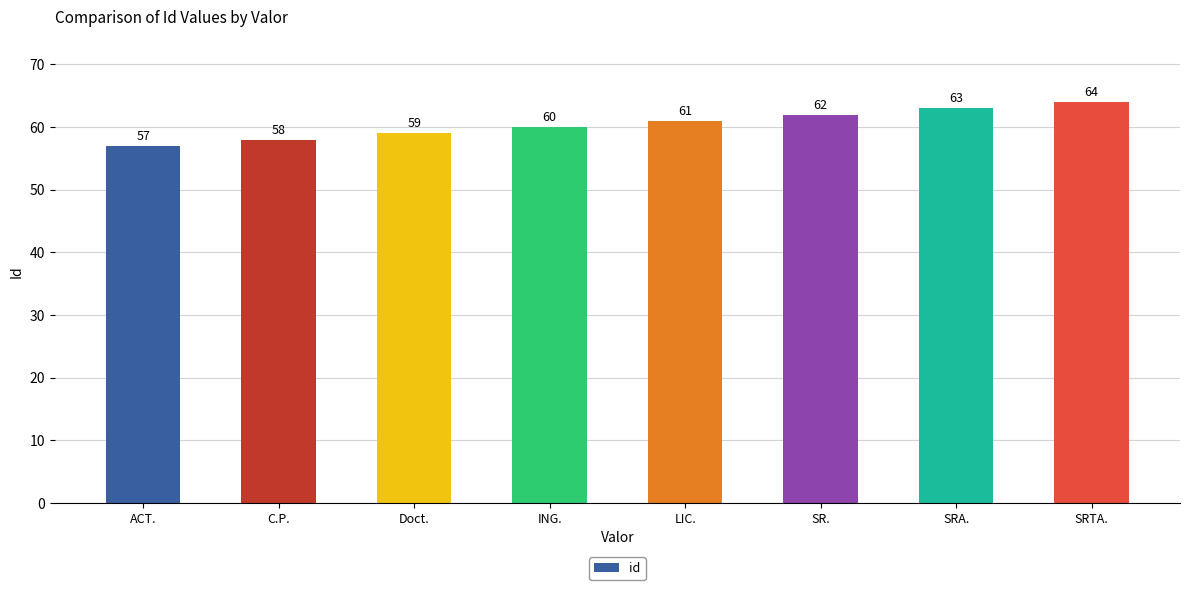

Count the number of data series in this chart.

1